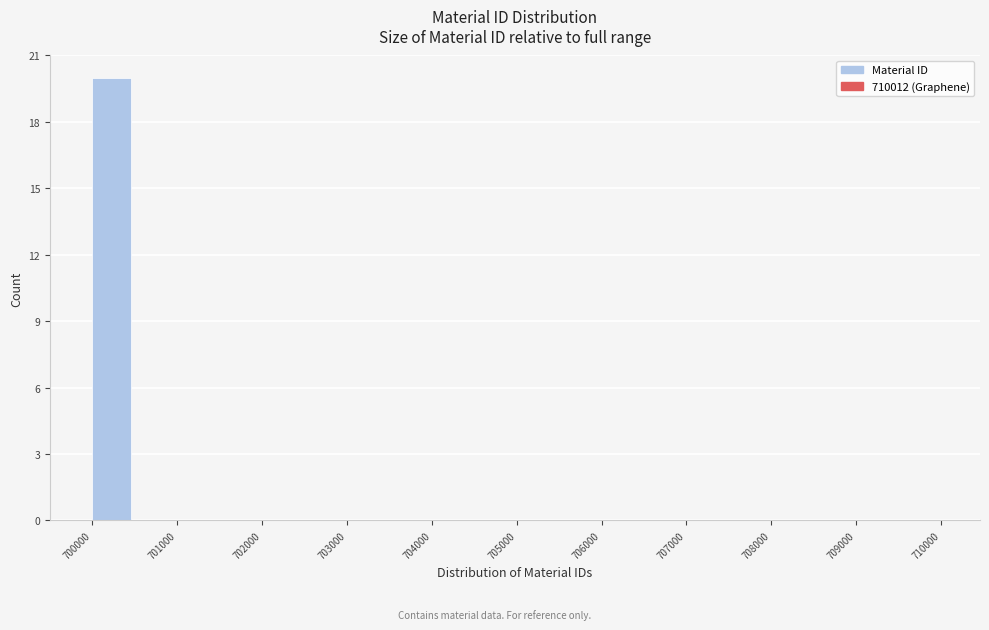

What is the height of the bar covering 700000 to 700500 on the x-axis? The values are not printed on the chart, so give them approximately, as read against the axis.

20